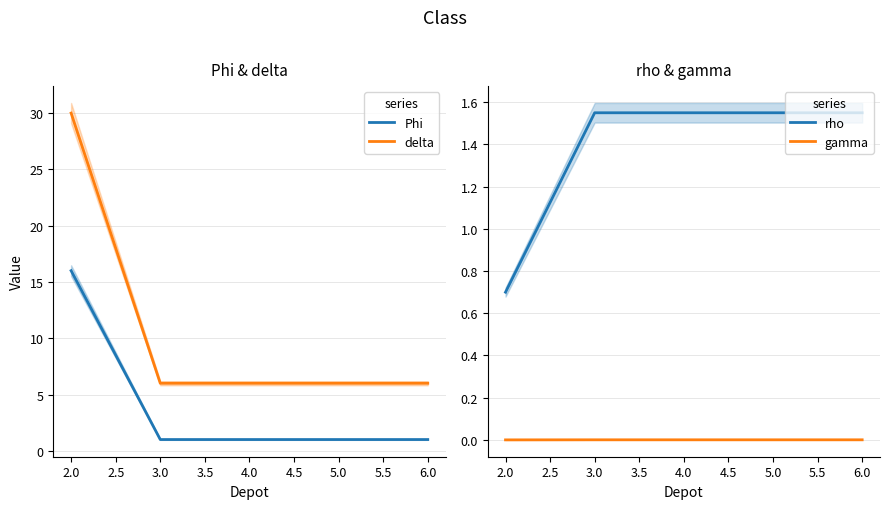

Which series has the widest spread of values?

delta